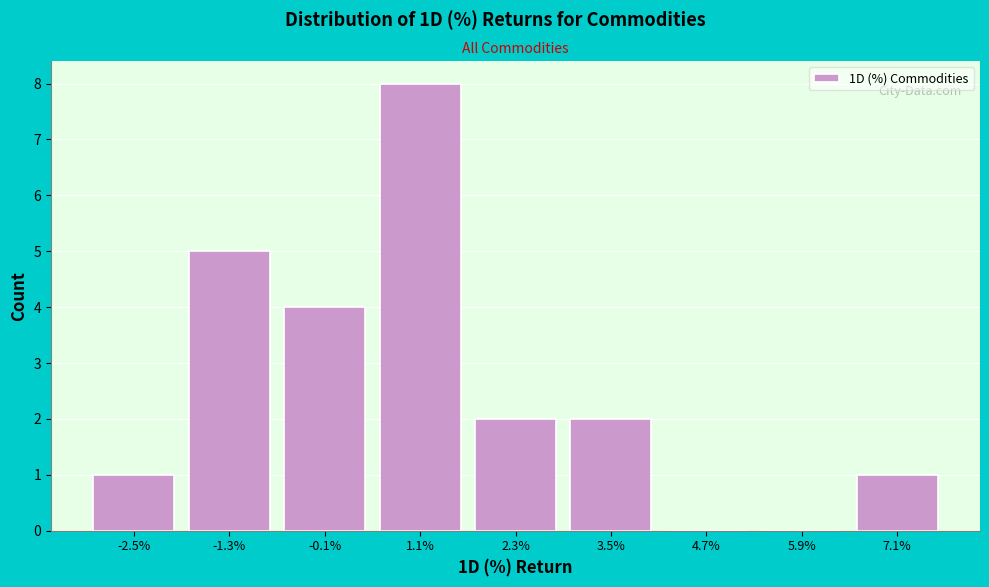

Reading left to right, what are all the values shown in this chart?

-2.5%=1	-1.3%=5	-0.1%=4	1.1%=8	2.3%=2	3.5%=2	4.7%=0	5.9%=0	7.1%=1